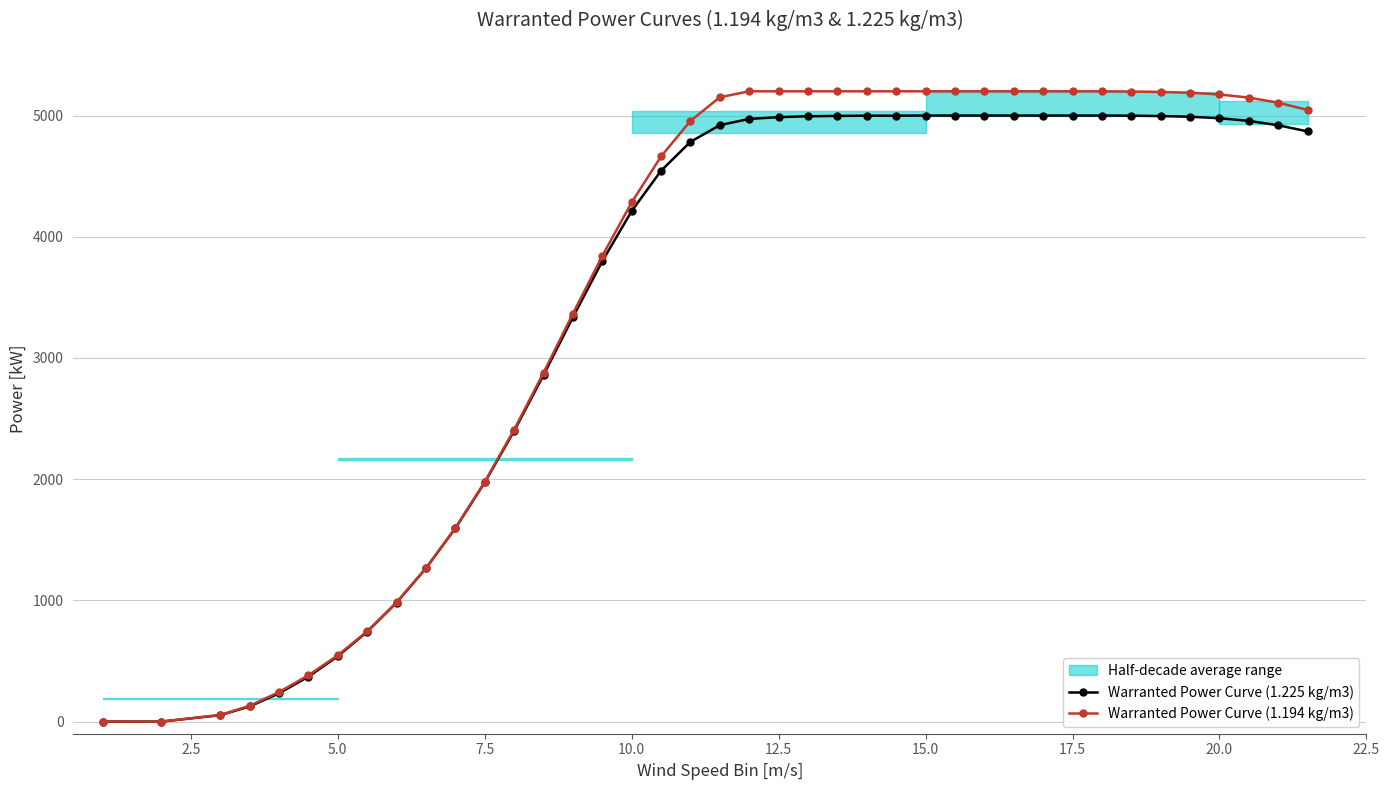

Which series has the largest total across all categories?

Warranted Power Curve (1.194 kg/m3)